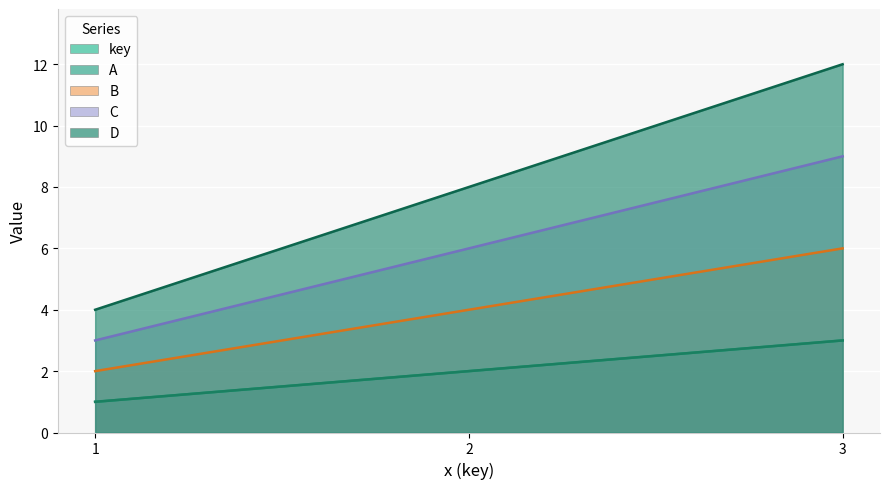

Which series has the largest total across all categories?

D